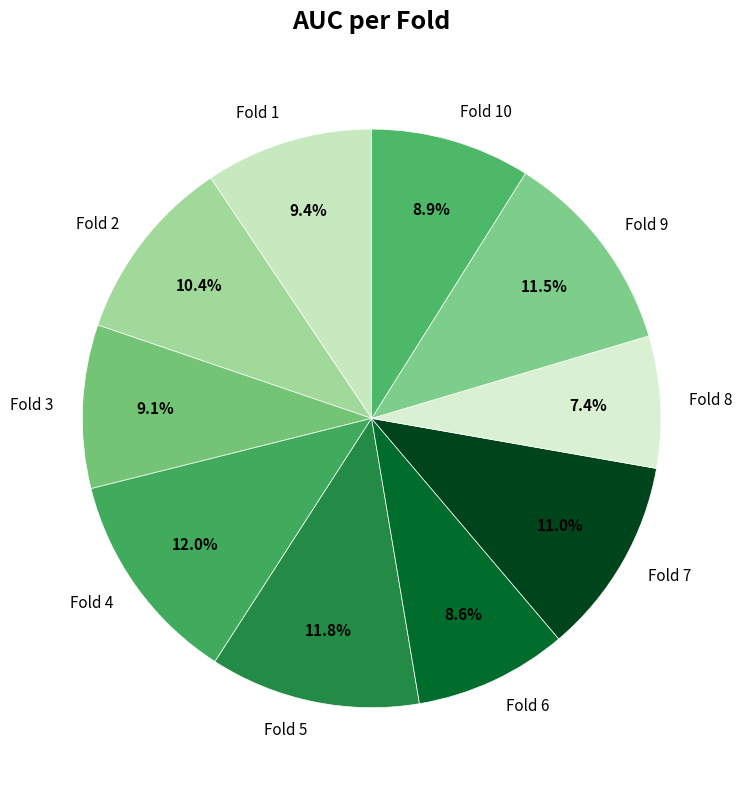

To the nearest percent, what portion does Fold 8 represent?

7%